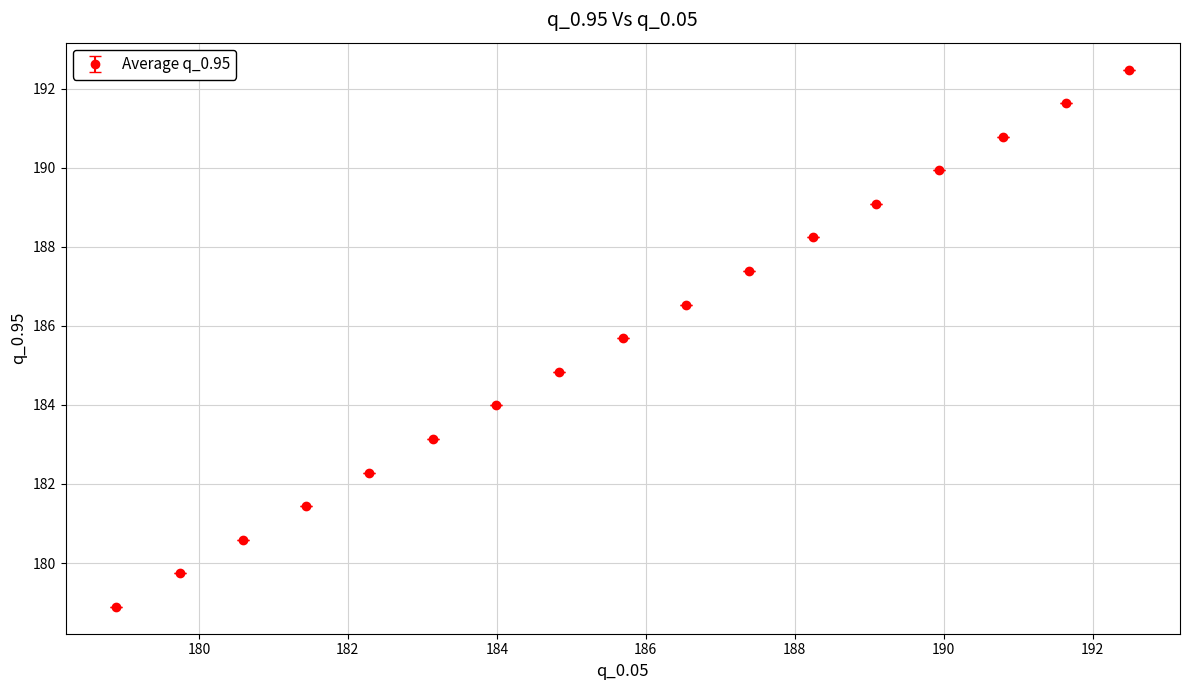

What is the greatest value displayed?

192.5